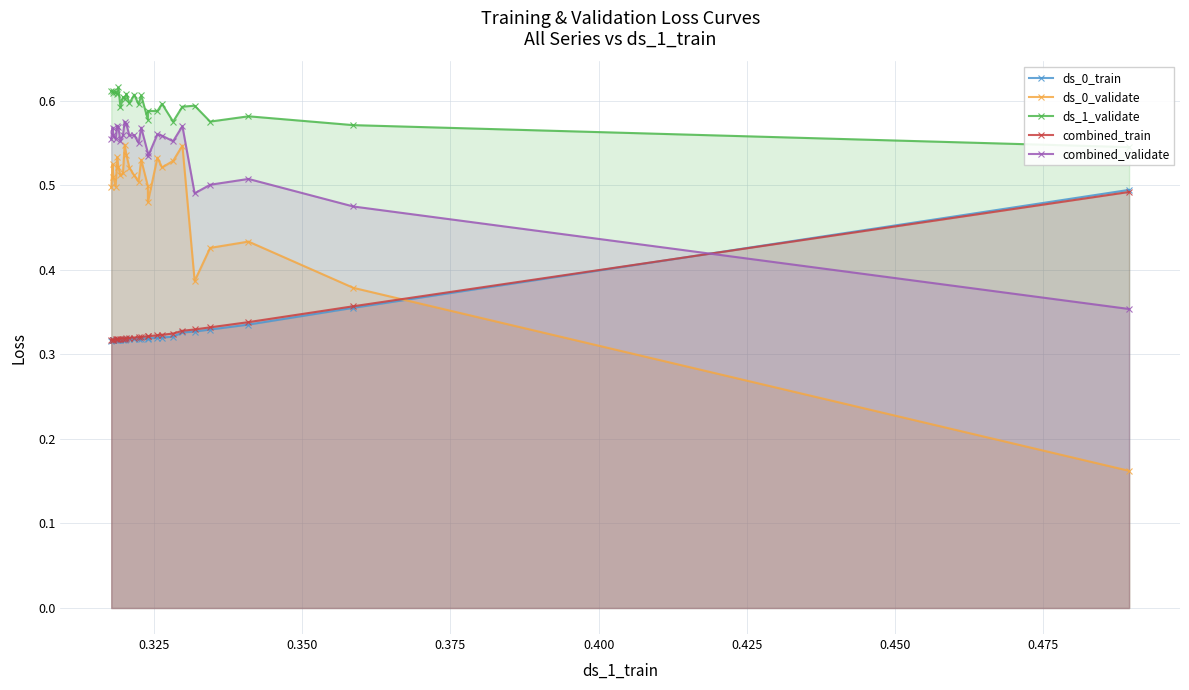

Is the value of ds_0_validate at 0.300 greater than the value of ds_1_validate at 14?

No